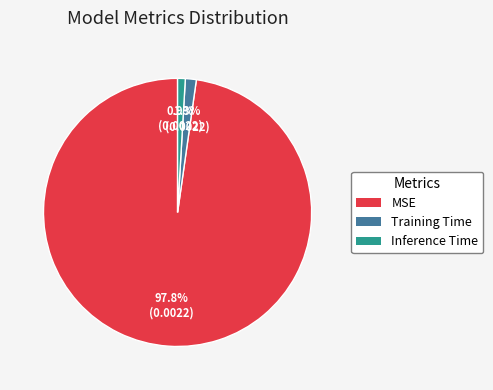

Does MSE represent more than half of the total?

Yes